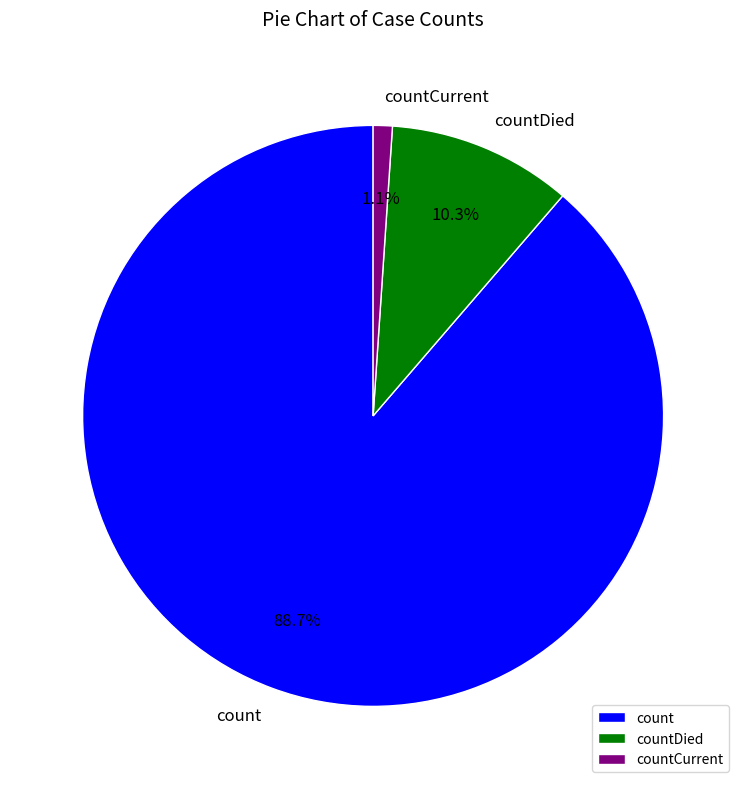

Rank the categories by value from highest to lowest.

count, countDied, countCurrent